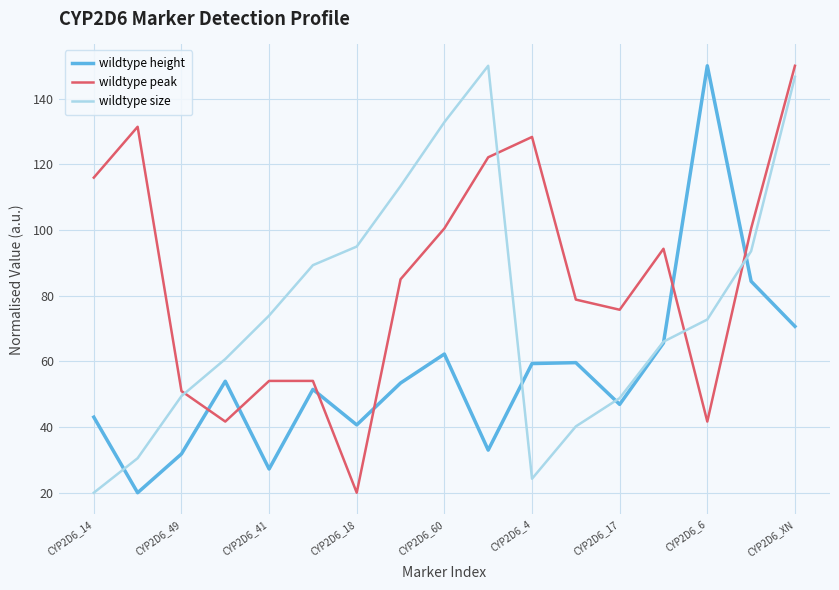

List the series in order of their overall mean, highest first.

wildtype peak, wildtype size, wildtype height